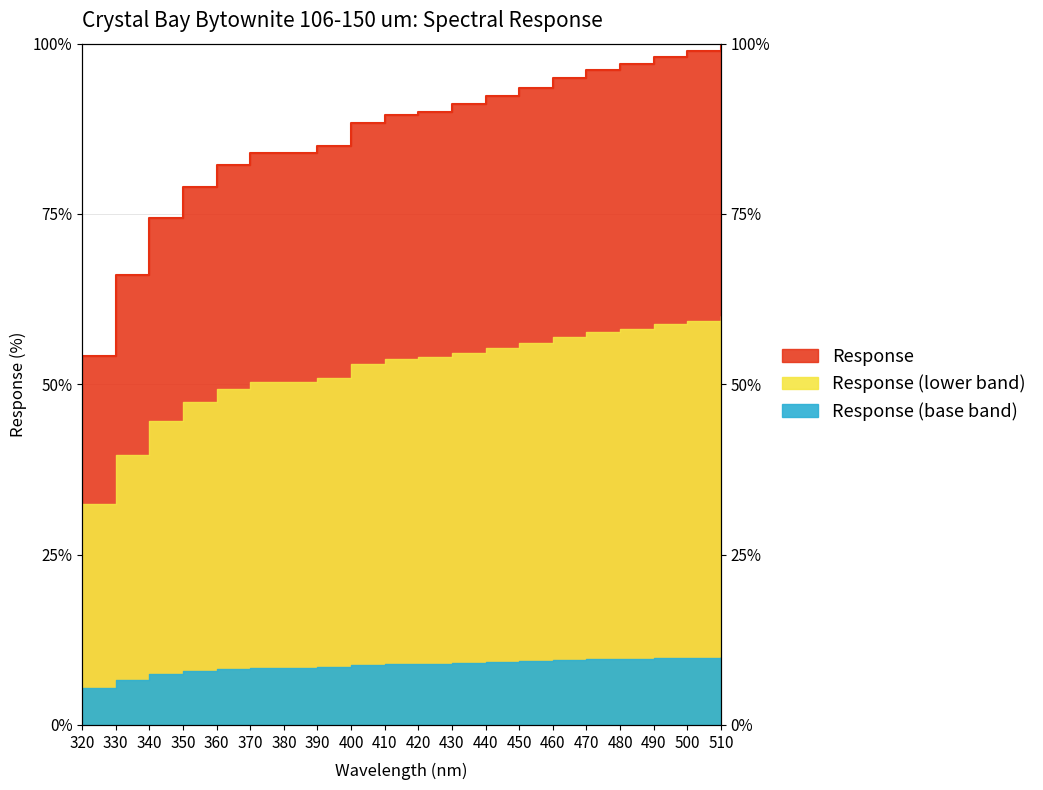

How many points are higher than both their immediate neighbors (excluding endpoints)?

1